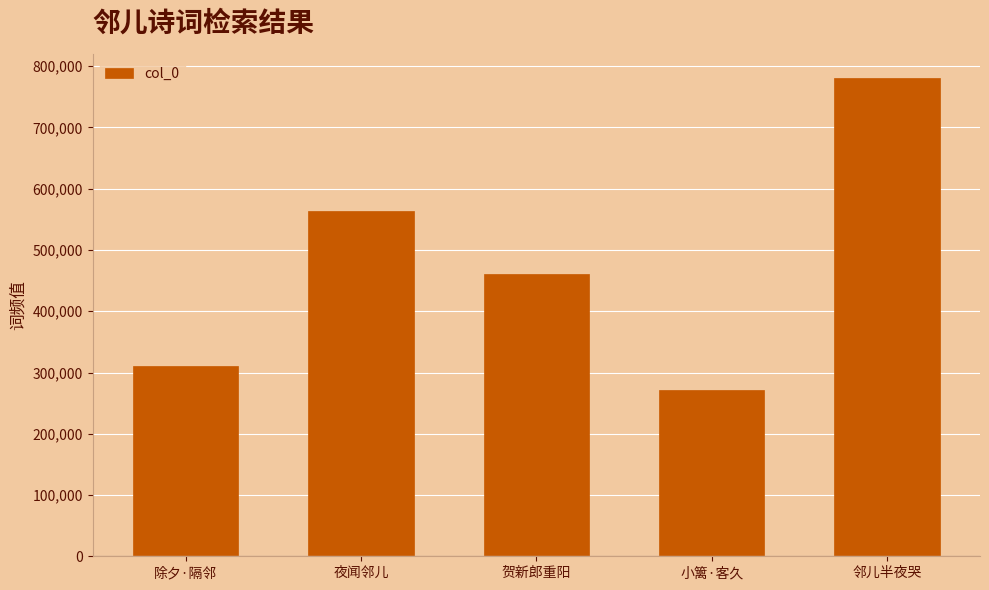

What is the difference between the maximum and minimum values?

509829